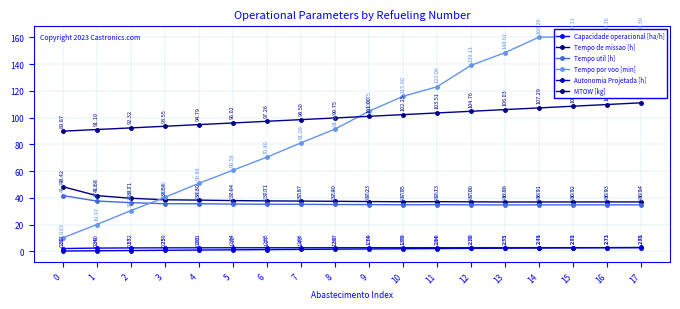

What is the average value of the Tempo por voo [min] series?

96.0